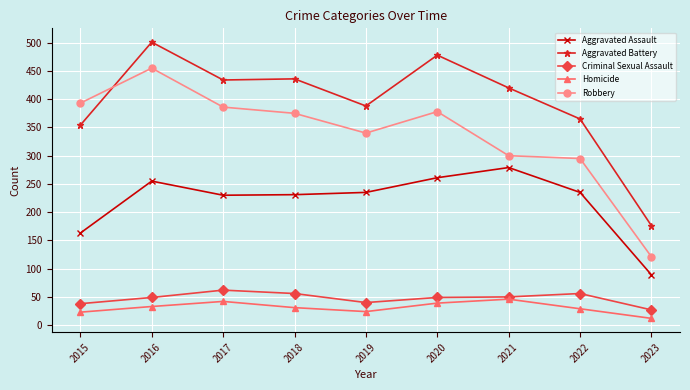

How many interior local peaks does the Robbery series have?

2